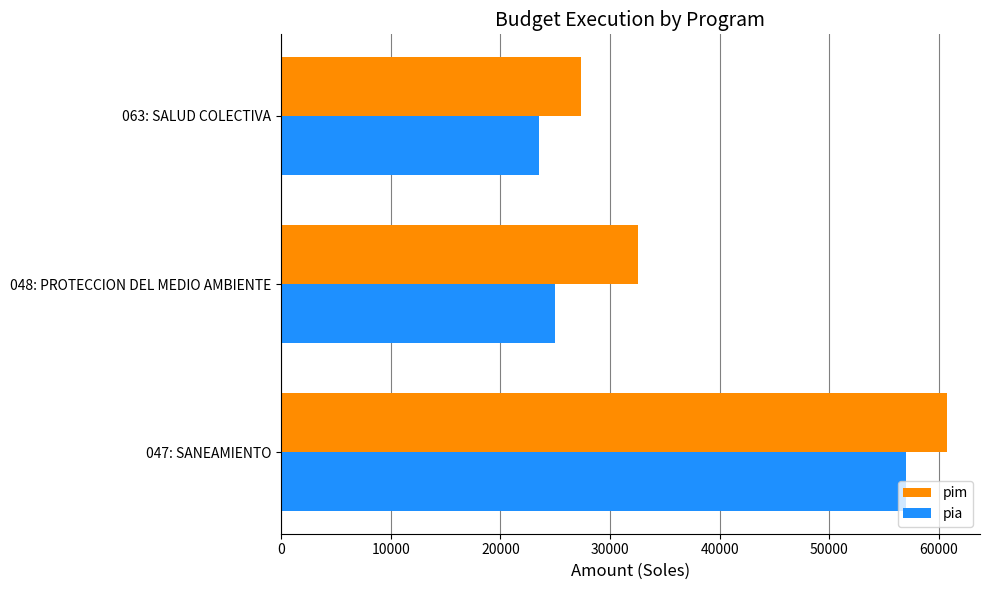

Which series has the widest spread of values?

pia